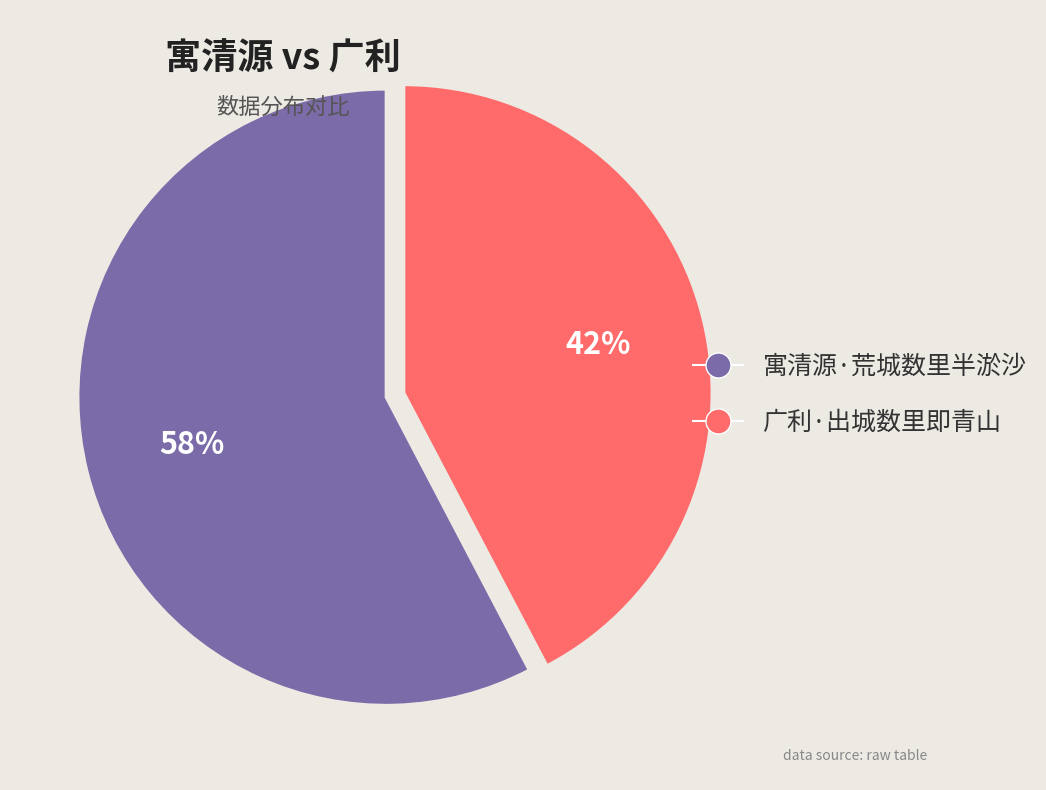

What is the ratio of the value at 寓清源·荒城数里半淤沙 to the value at 广利·出城数里即青山?

1.4